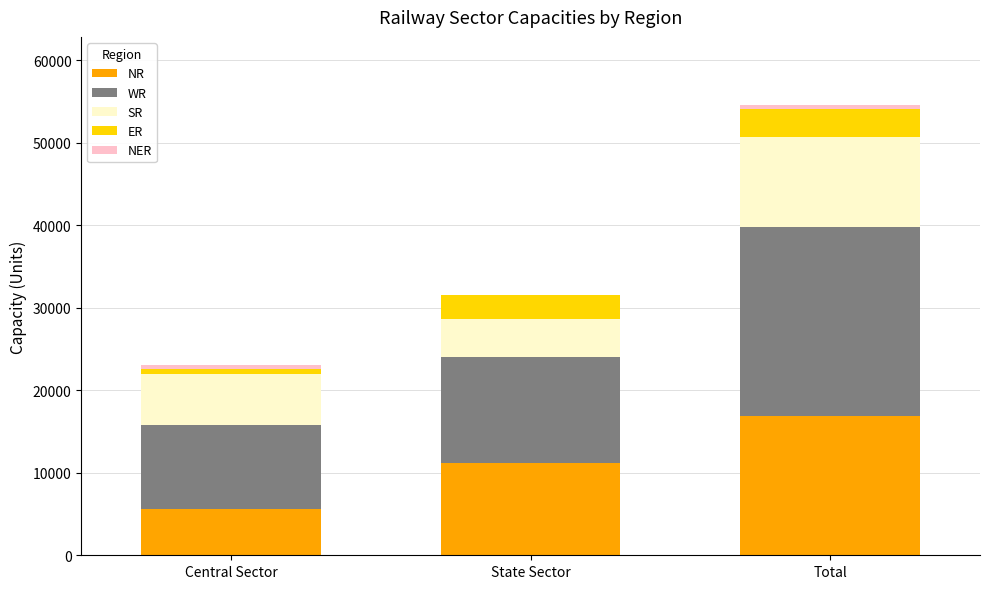

Which category has the highest value in the NR series?

Total